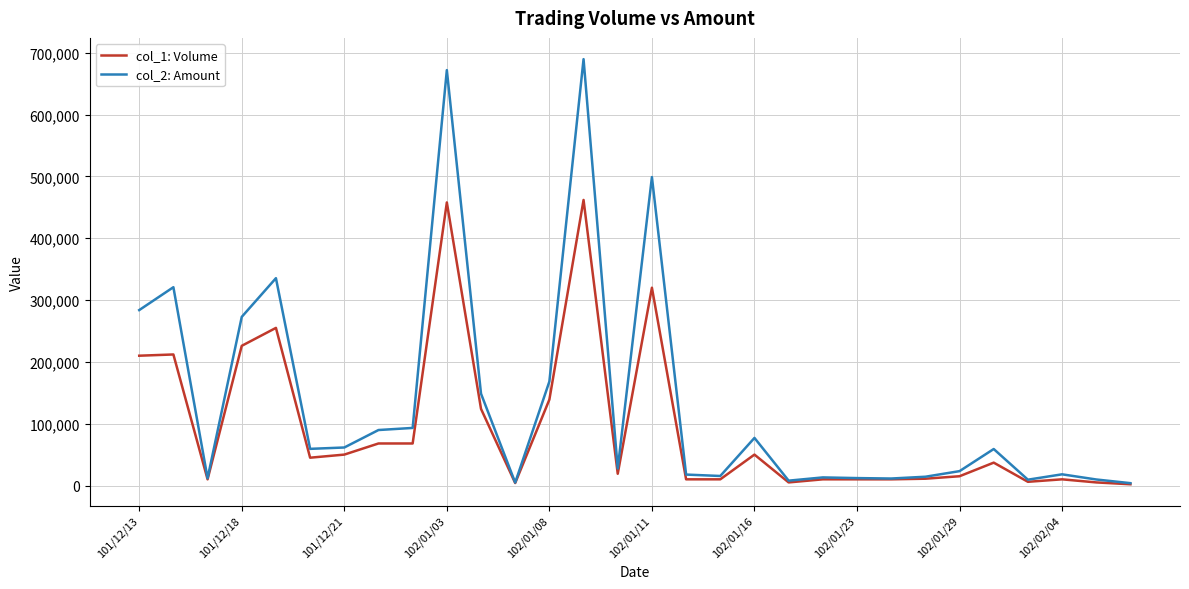

Which series has the largest total across all categories?

col_2: Amount